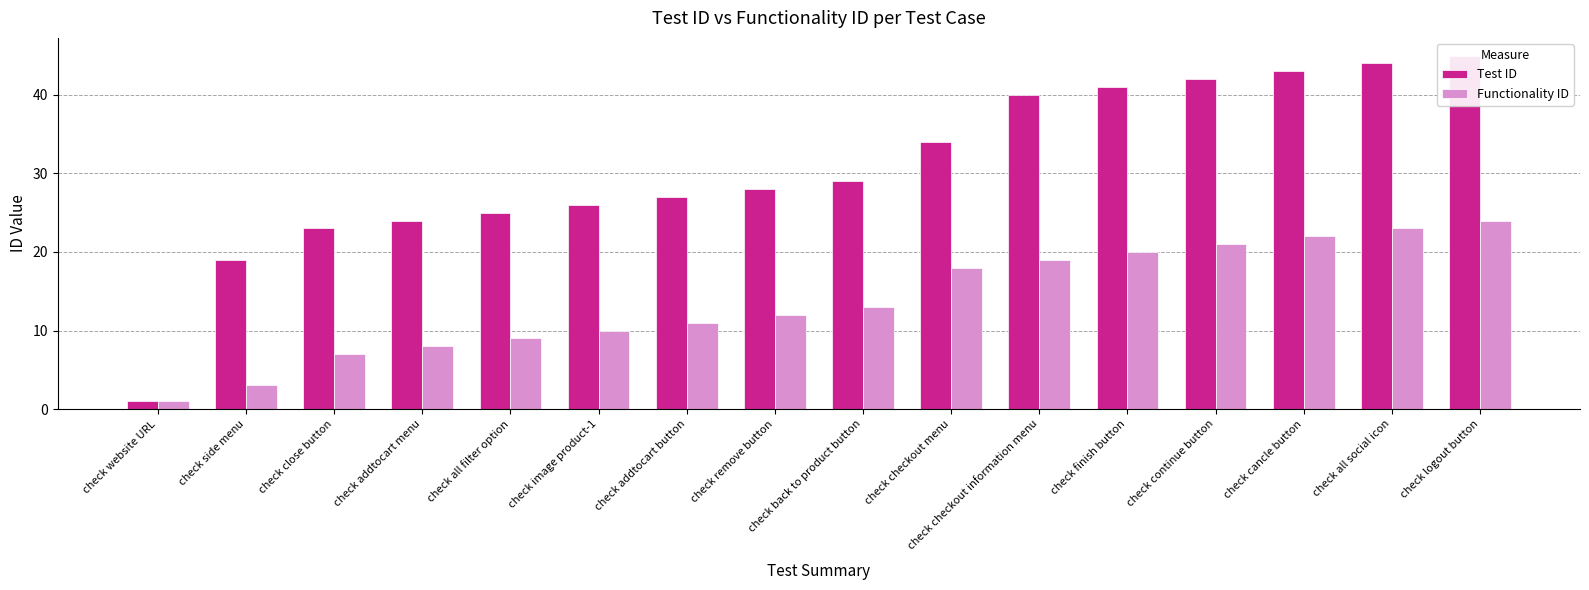

Reading left to right, transcribe all the data shown in this chart.

Test ID: check website URL=1	check side menu=19	check close button=23	check addtocart menu=24	check all filter option=25	check image product-1=26	check addtocart button=27	check remove button=28	check back to product button=29	check checkout menu=34	check checkout information menu=40	check finish button=41	check continue button=42	check cancle button=43	check all social icon=44	check logout button=45
Functionality ID: check website URL=1	check side menu=3	check close button=7	check addtocart menu=8	check all filter option=9	check image product-1=10	check addtocart button=11	check remove button=12	check back to product button=13	check checkout menu=18	check checkout information menu=19	check finish button=20	check continue button=21	check cancle button=22	check all social icon=23	check logout button=24